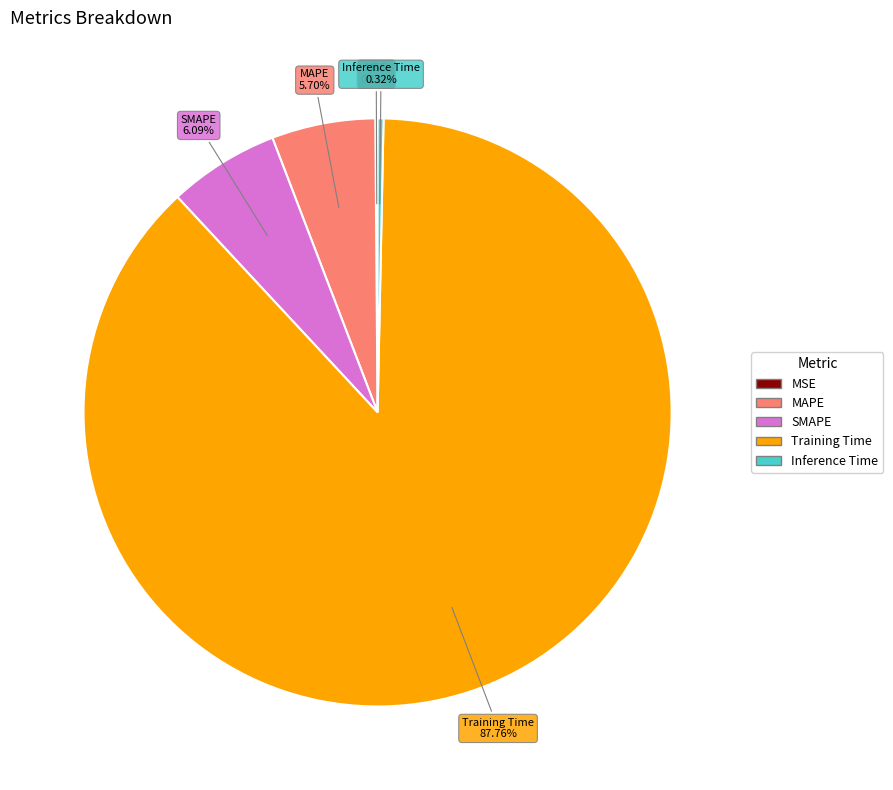

Approximately how many times larger is the value at MAPE compared to Training Time?

0.1